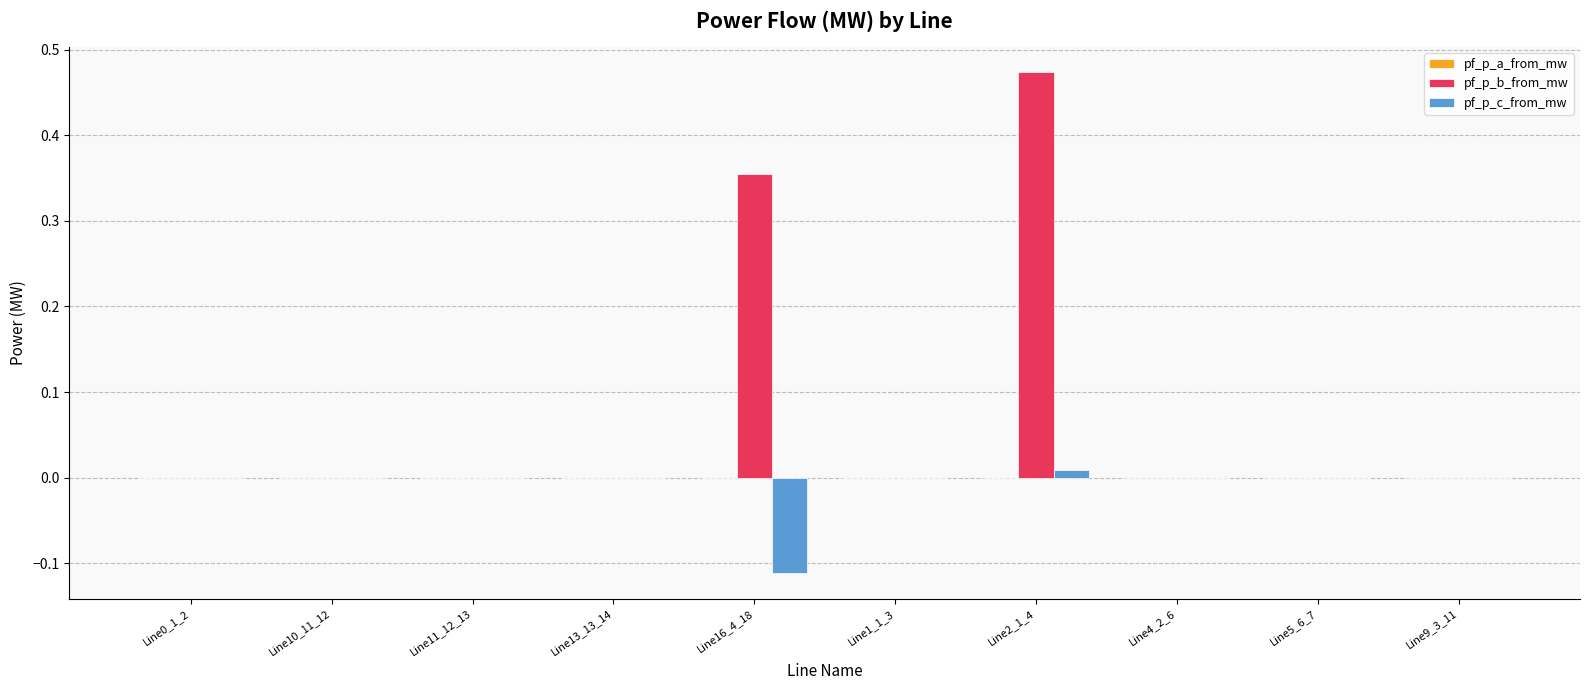

Which series has the largest total across all categories?

pf_p_b_from_mw